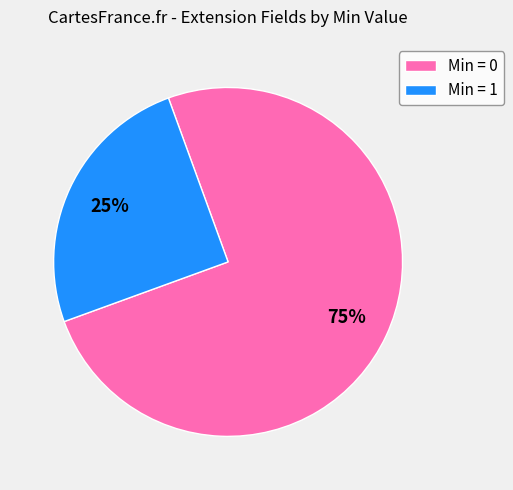

Combined, do Min = 1 and Min = 0 account for over 50%?

Yes